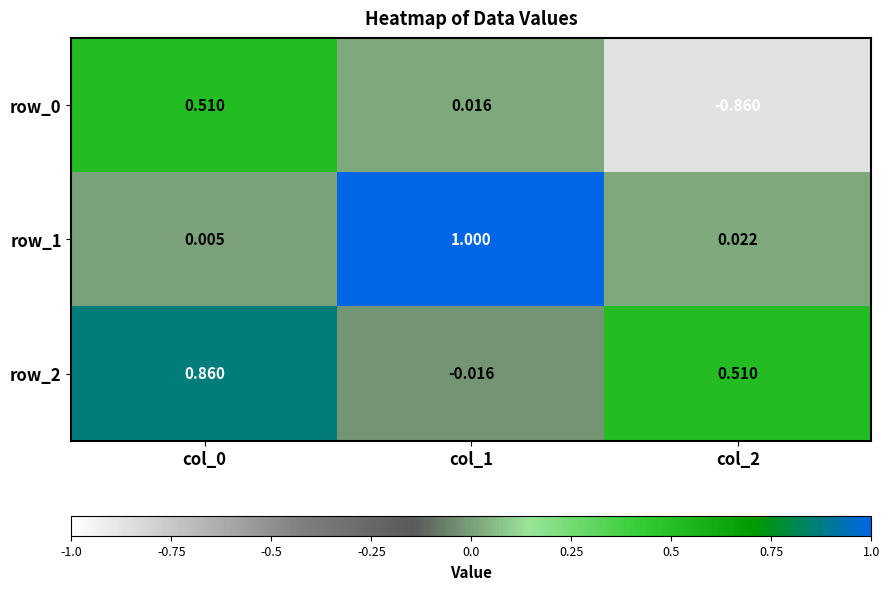

What is the approximate value of row_1 at col_1?

1.0